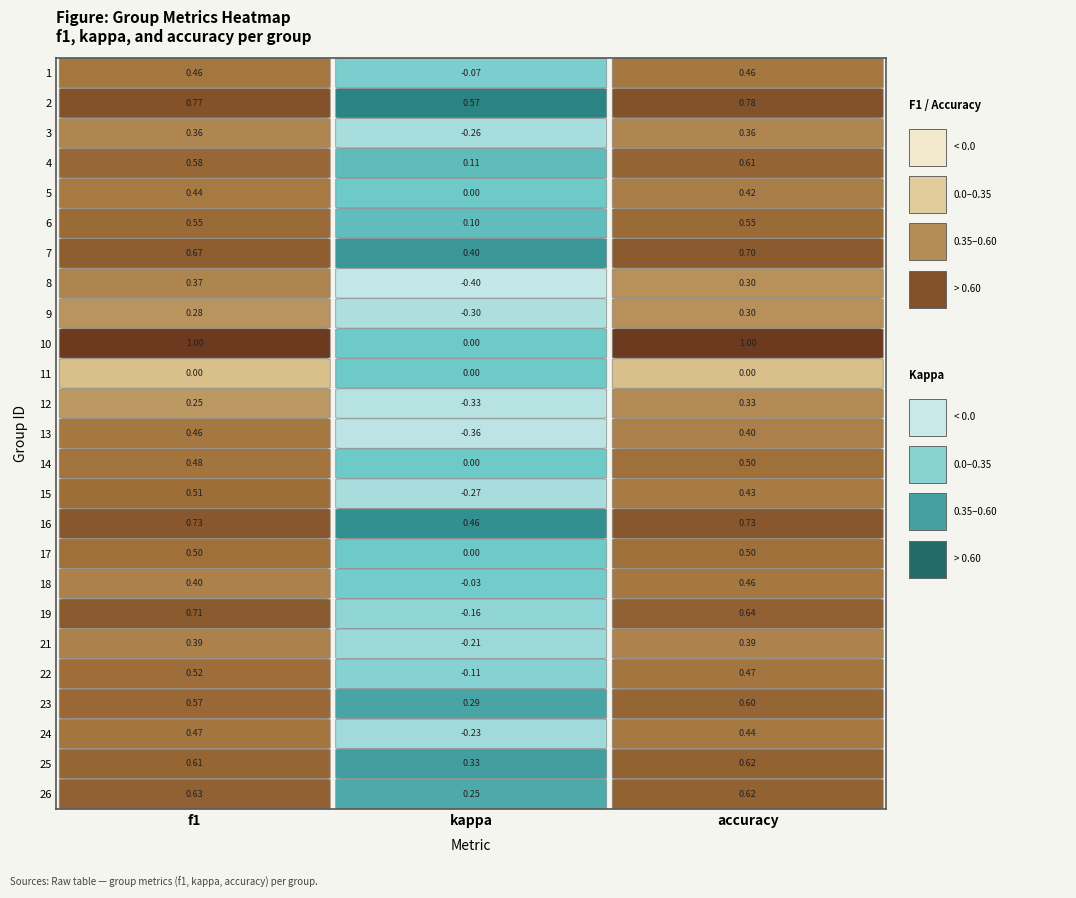

Reading right to left, transcribe all the data shown in this chart.

1: 2=0.5	1=-0.1	0=0.5
2: 2=0.8	1=0.6	0=0.8
3: 2=0.4	1=-0.3	0=0.4
4: 2=0.6	1=0.1	0=0.6
5: 2=0.4	1=0.0	0=0.4
6: 2=0.5	1=0.1	0=0.5
7: 2=0.7	1=0.4	0=0.7
8: 2=0.3	1=-0.4	0=0.4
9: 2=0.3	1=-0.3	0=0.3
10: 2=1.0	1=0.0	0=1.0
11: 2=0.0	1=0.0	0=0.0
12: 2=0.3	1=-0.3	0=0.2
13: 2=0.4	1=-0.4	0=0.5
14: 2=0.5	1=0.0	0=0.5
15: 2=0.4	1=-0.3	0=0.5
16: 2=0.7	1=0.5	0=0.7
17: 2=0.5	1=0.0	0=0.5
18: 2=0.5	1=-0.0	0=0.4
19: 2=0.6	1=-0.2	0=0.7
21: 2=0.4	1=-0.2	0=0.4
22: 2=0.5	1=-0.1	0=0.5
23: 2=0.6	1=0.3	0=0.6
24: 2=0.4	1=-0.2	0=0.5
25: 2=0.6	1=0.3	0=0.6
26: 2=0.6	1=0.2	0=0.6